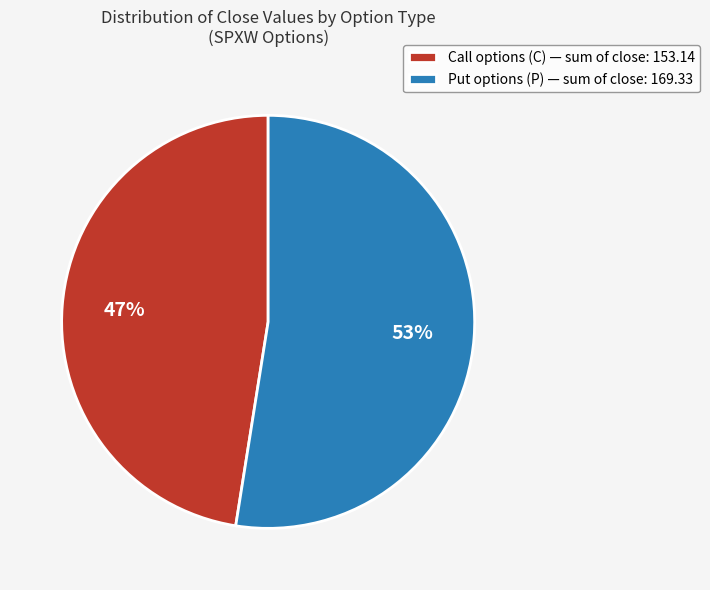

Combined, do Put options (P) — sum of close: 169.33 and Call options (C) — sum of close: 153.14 account for over 50%?

Yes